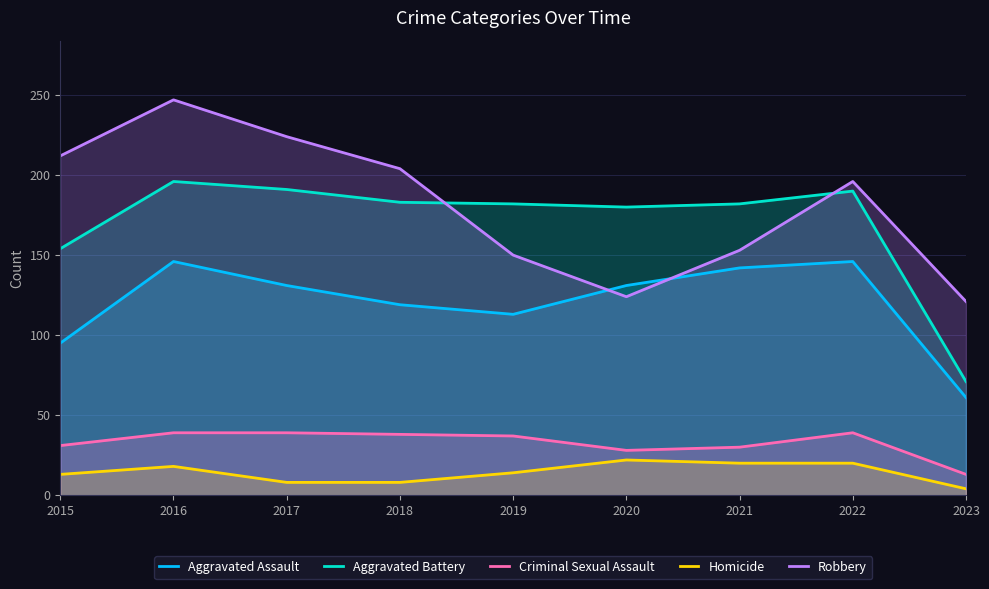

Which category has the lowest value across all series?

2023